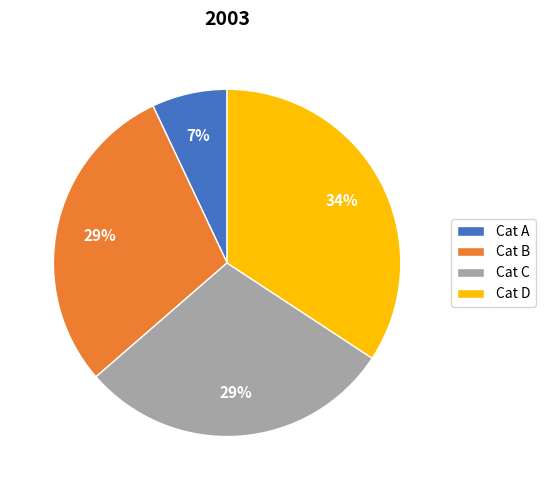

Do Cat A and Cat D together represent more than half of the pie?

No